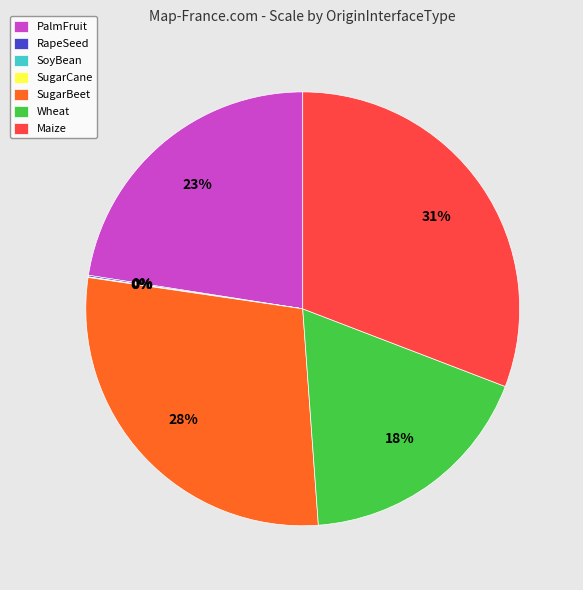

To the nearest percent, what is the difference between the largest and smallest slice percentages?

31%